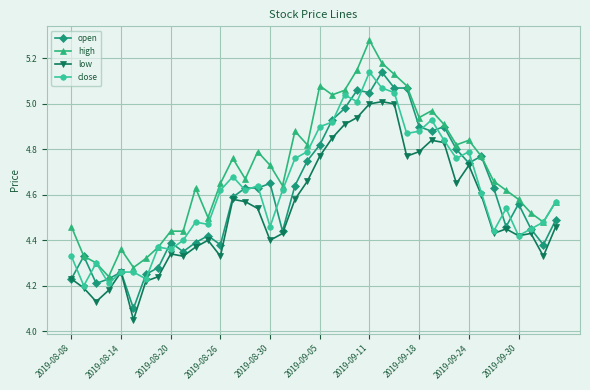

At how many categories does at least one series exceed 4?

40